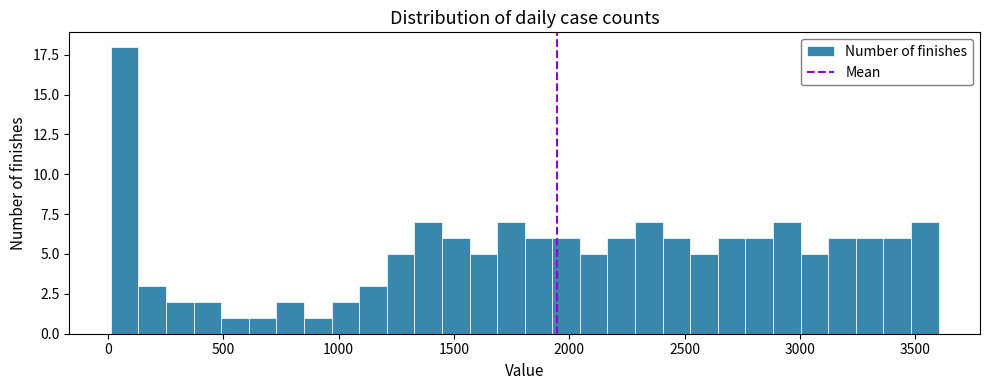

Around what value on the x-axis is the tallest bar? Give the approximate position of its centre, as read against the axis.

50